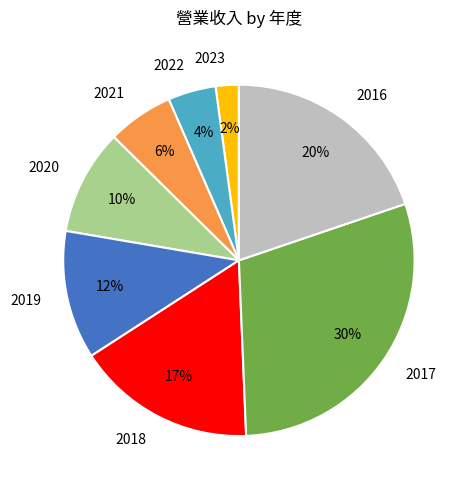

To the nearest percent, what is the average slice percentage?

12%